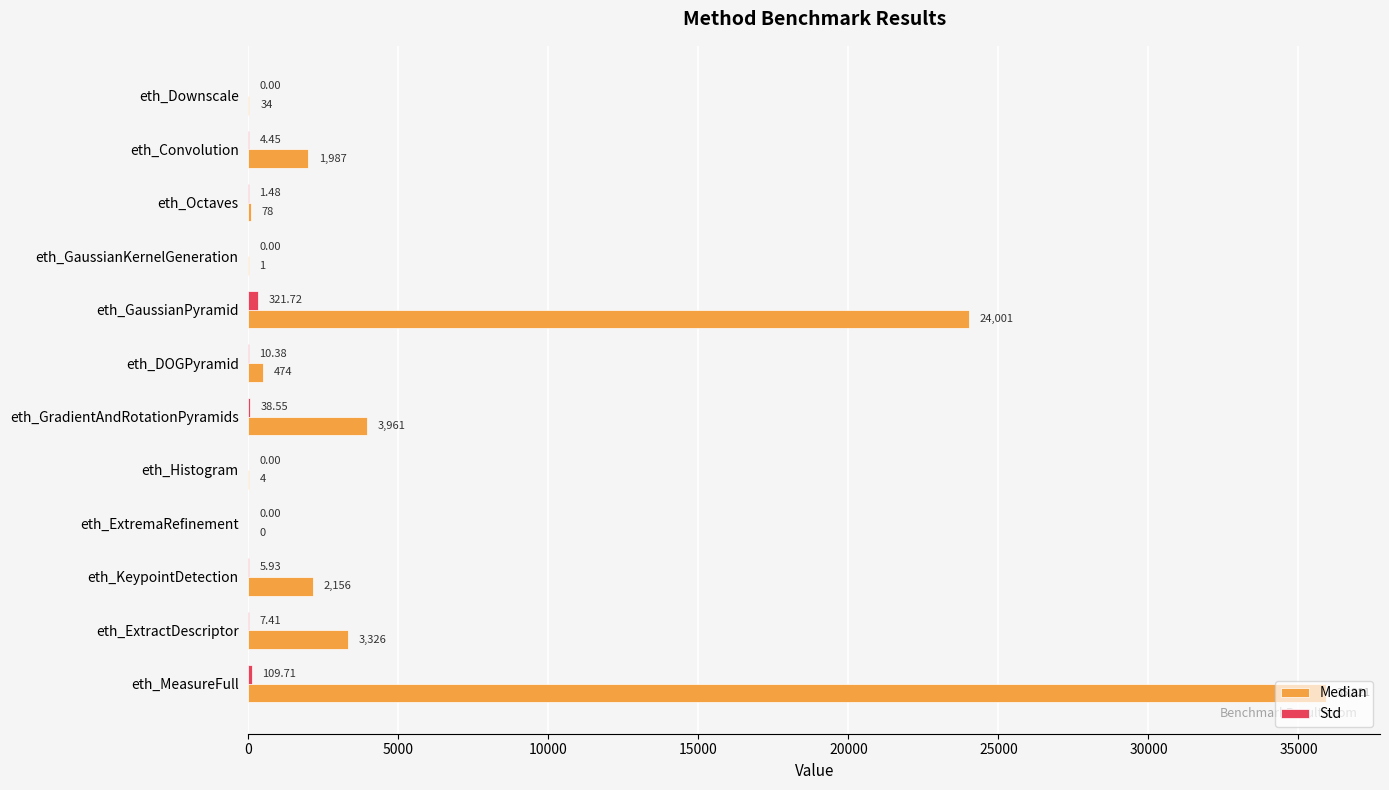

At which label does Median reach its peak?

eth_MeasureFull